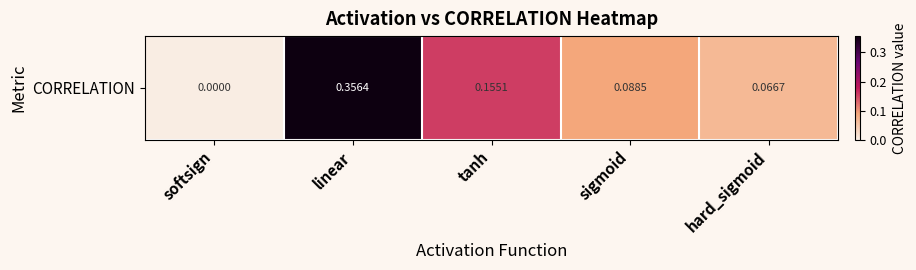

Which label corresponds to the smallest value in the chart?

softsign